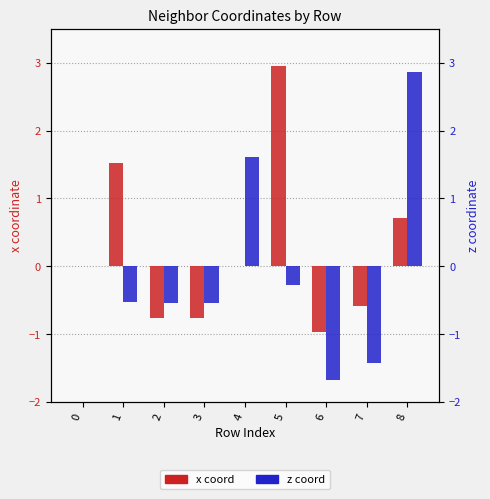

What is the minimum value shown in the chart?

-1.7